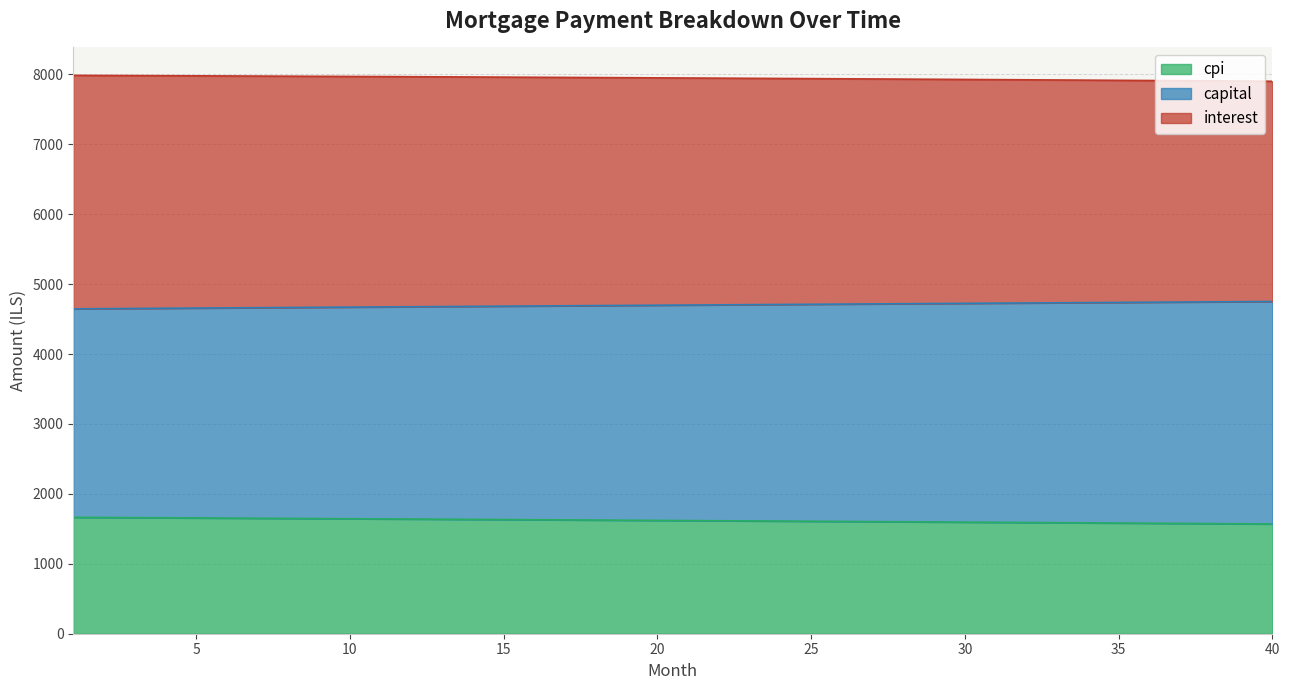

What is the difference between the highest and lowest values at 31?

6330.4